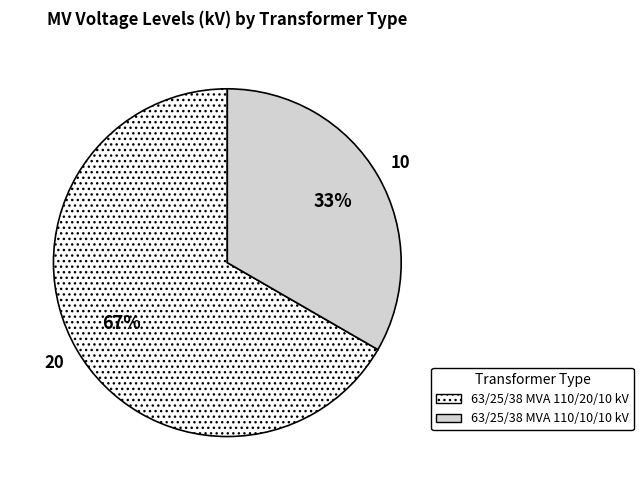

To the nearest percent, what is the combined percentage of 63/25/38 MVA 110/20/10 kV and 63/25/38 MVA 110/10/10 kV?

100%